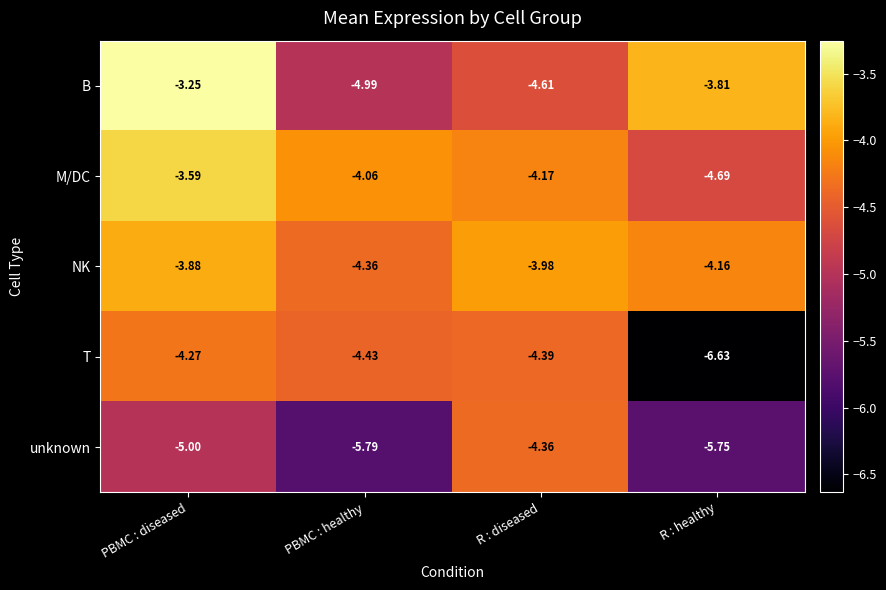

Which category has the highest value in the B series?

PBMC : diseased